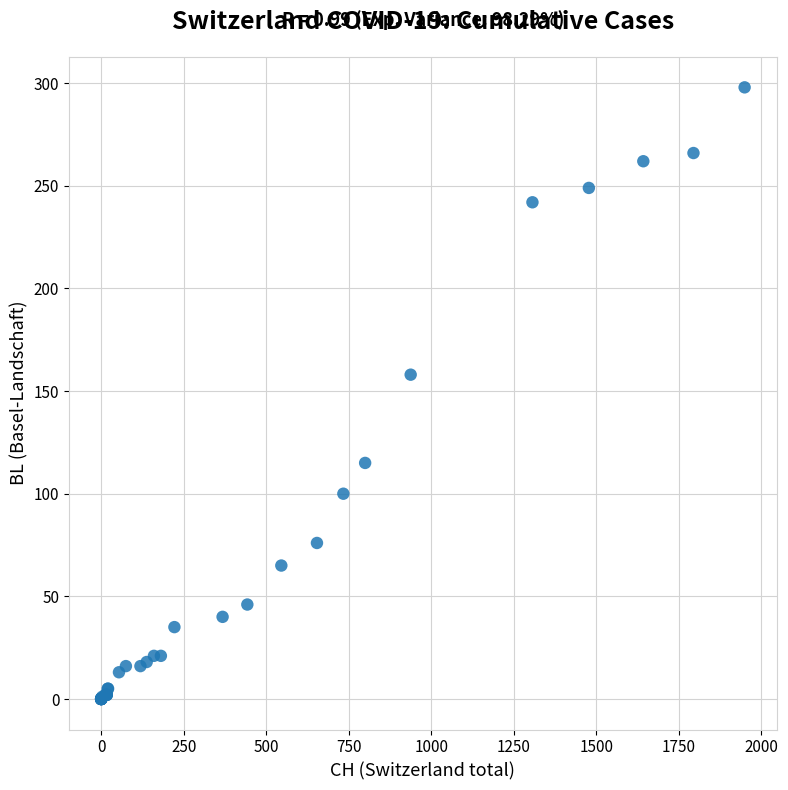

What Y value in the scatter plot is closest to 149?

158